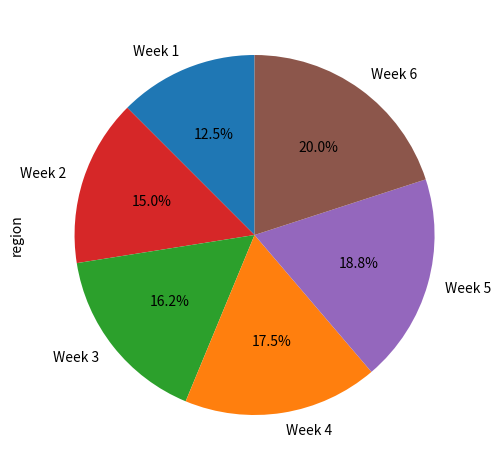

Rank the categories by value from lowest to highest.

Week 1, Week 2, Week 3, Week 4, Week 5, Week 6